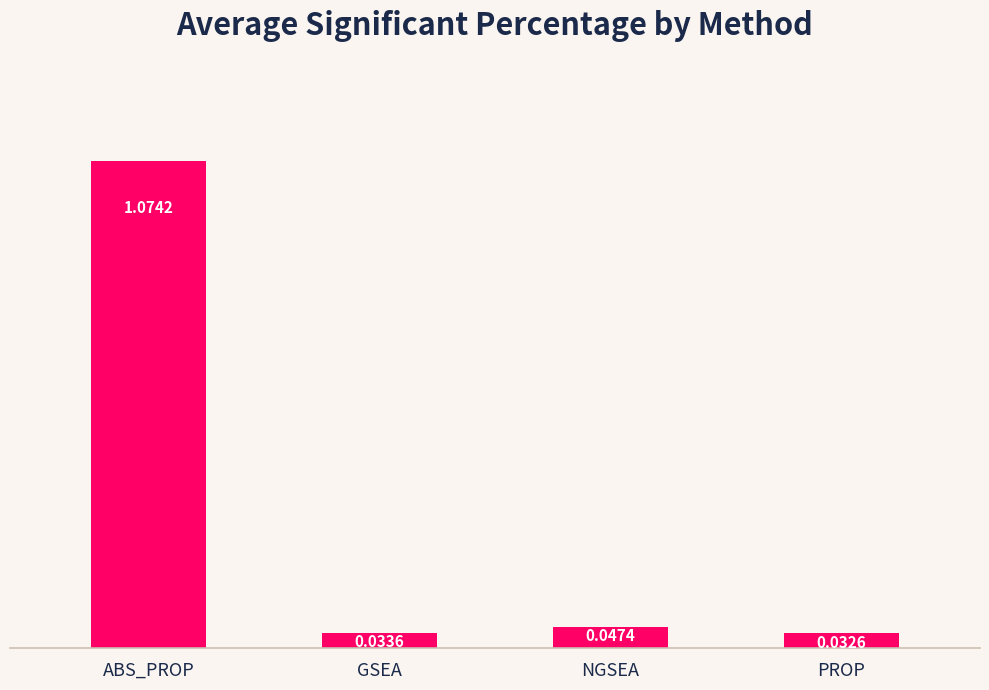

What is the label of the 2nd bar from the right?

NGSEA